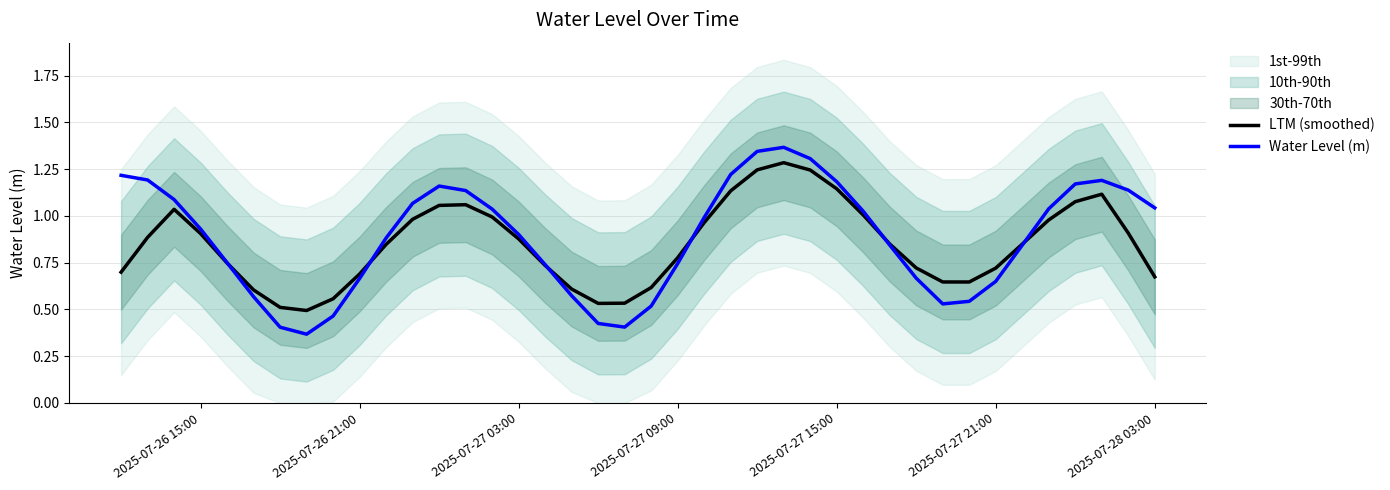

Rank the series by their average value, from highest to lowest.

Water Level (m), LTM (smoothed)